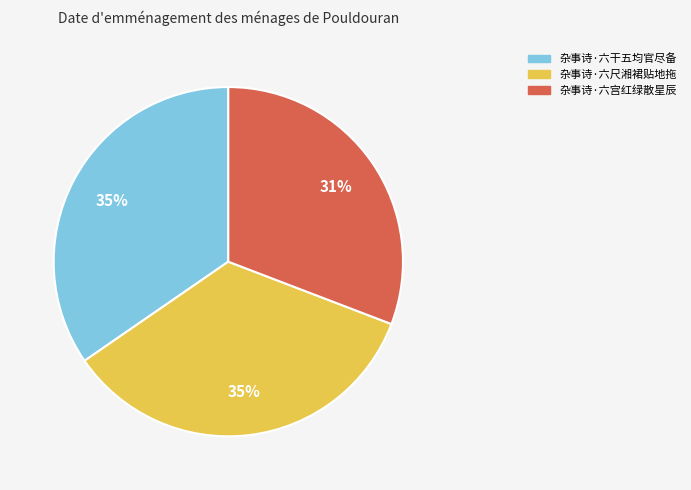

Is there a majority slice in this chart?

No